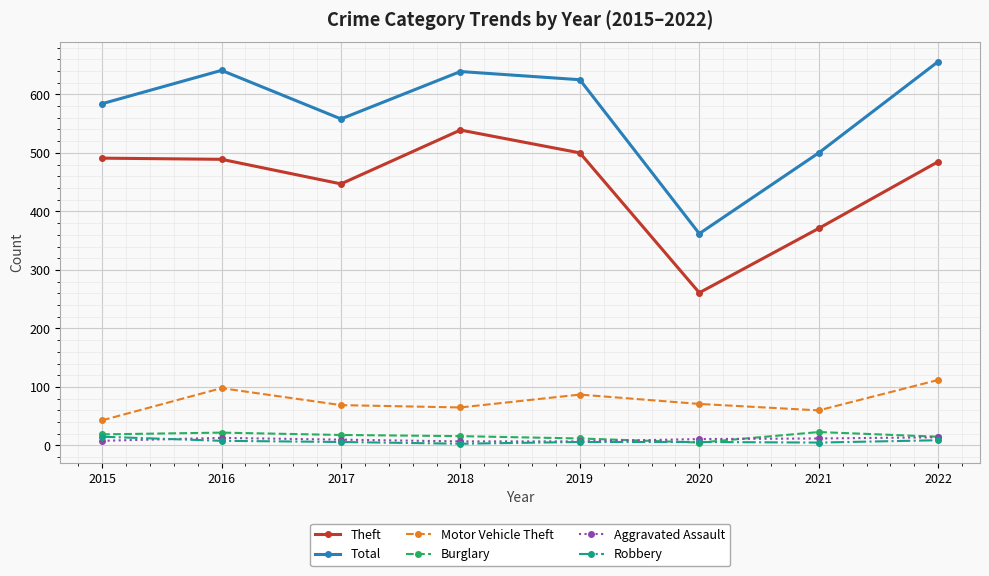

At which label does Theft reach its peak?

2018